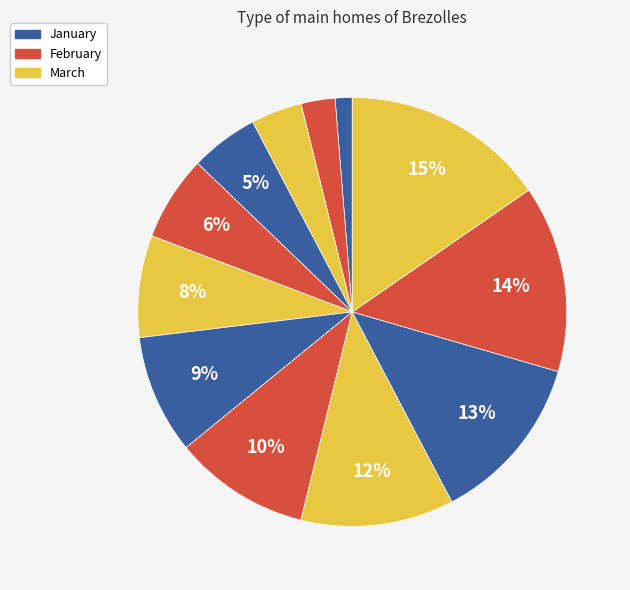

Which category has the smallest portion of the pie?

January